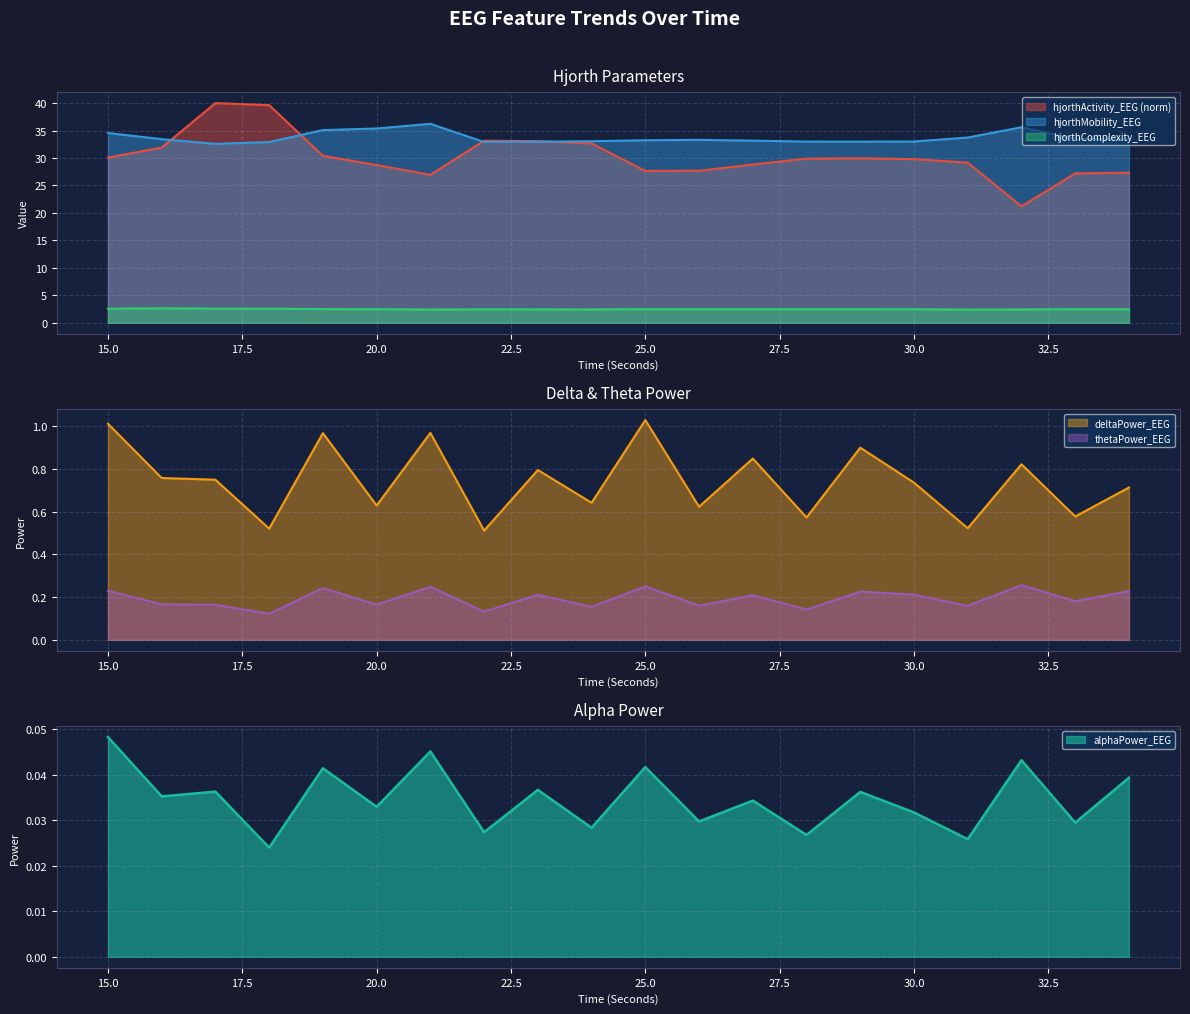

What is the value of the hjorthMobility_EEG point at the 2nd from the left?

33.4